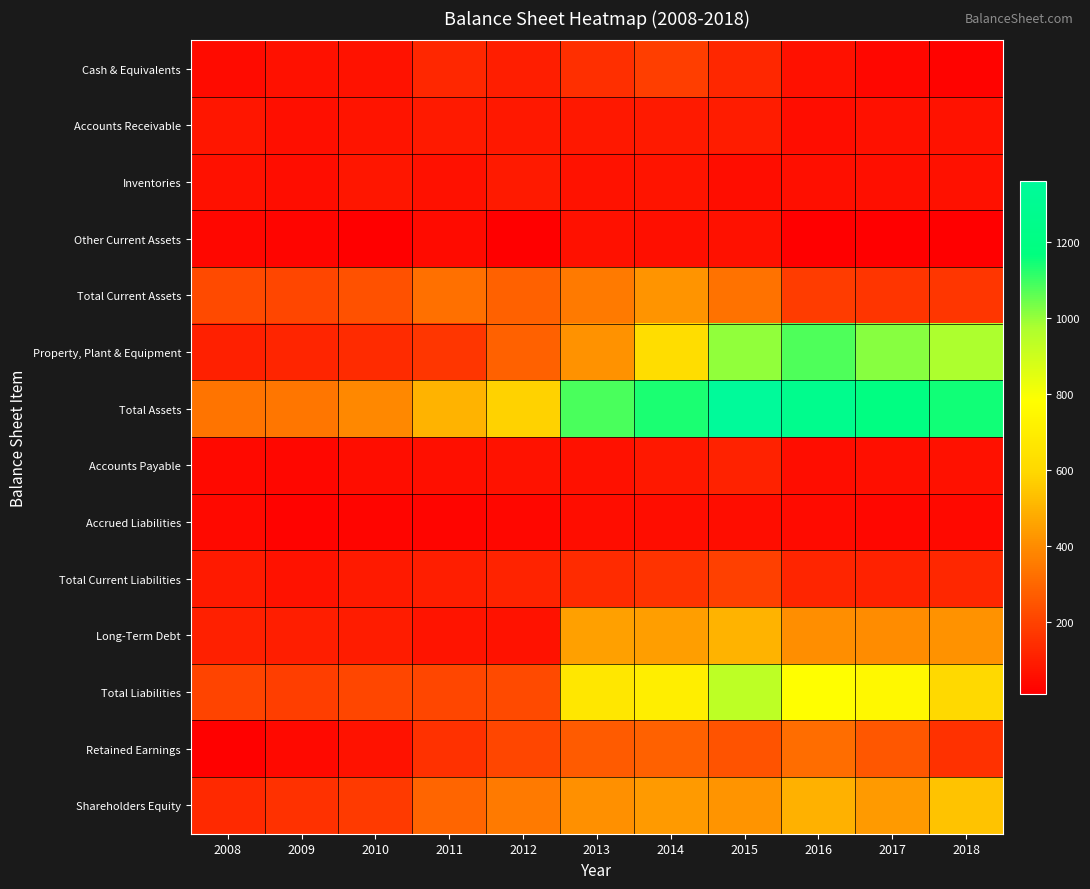

At 2012, list the series in order from smallest to largest.

Other Current Assets, Accrued Liabilities, Accounts Payable, Long-Term Debt, Accounts Receivable, Inventories, Cash & Equivalents, Total Current Liabilities, Retained Earnings, Total Liabilities, Property, Plant & Equipment, Total Current Assets, Shareholders Equity, Total Assets